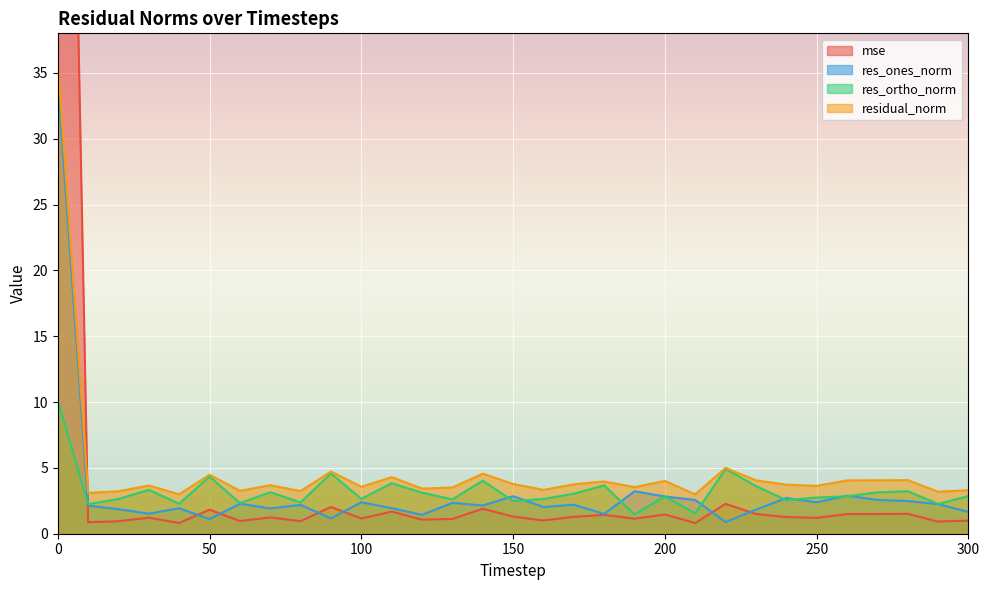

What is the greatest value displayed?

116.9